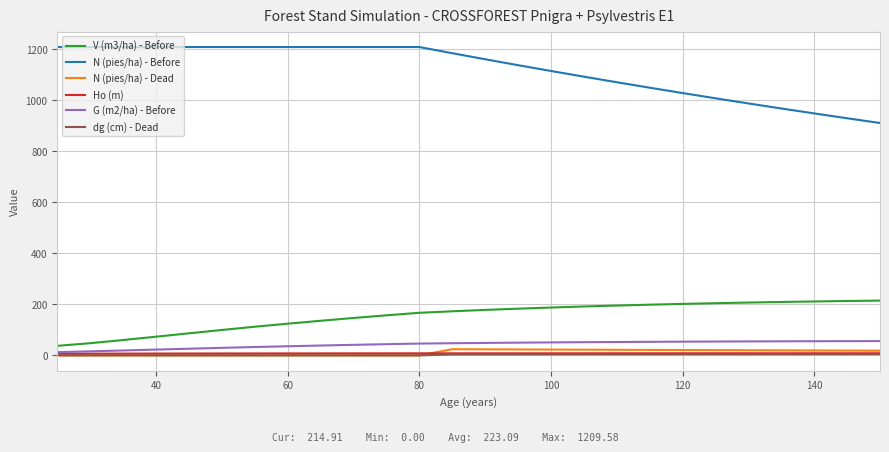

What is the highest value of the G (m2/ha) - Before series?

56.1